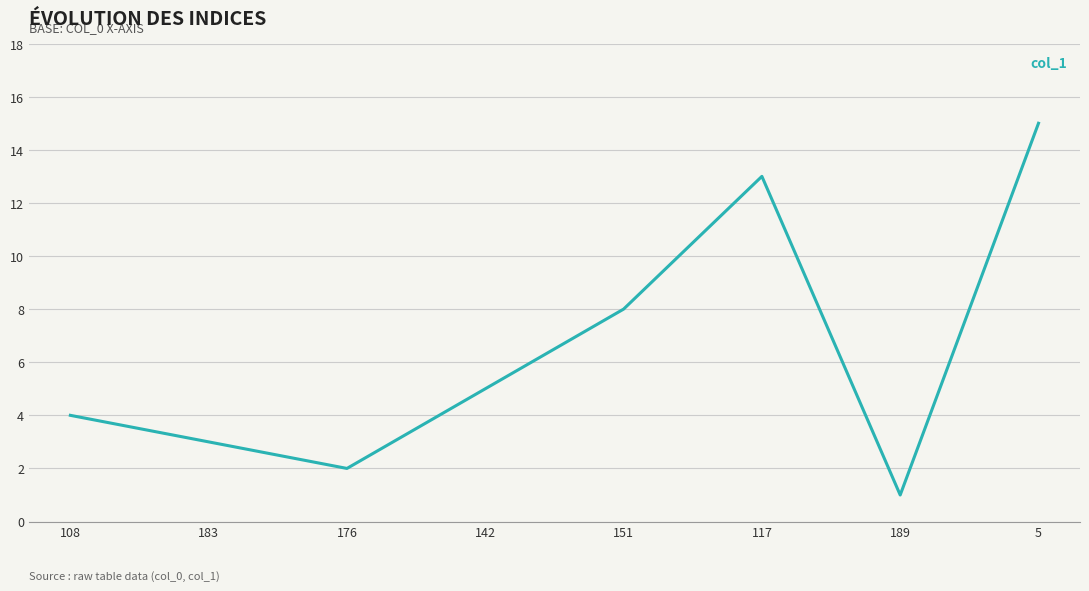

What is the difference between the maximum and minimum values?

14